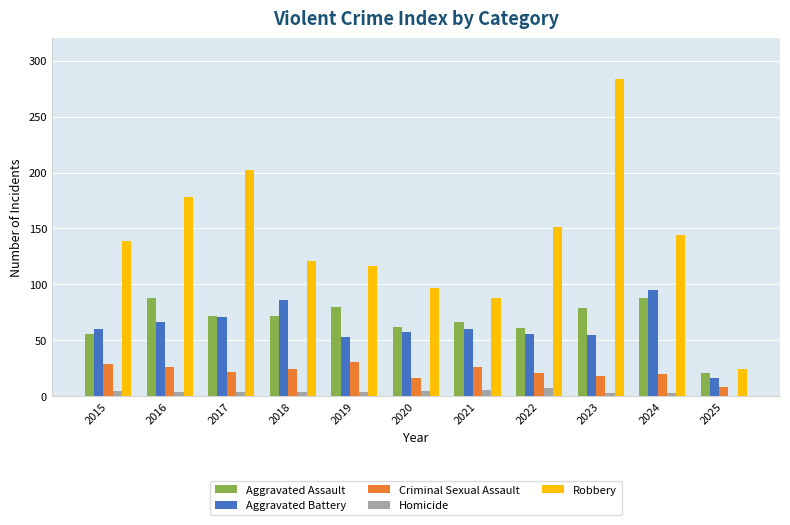

How many groups of bars are there?

11